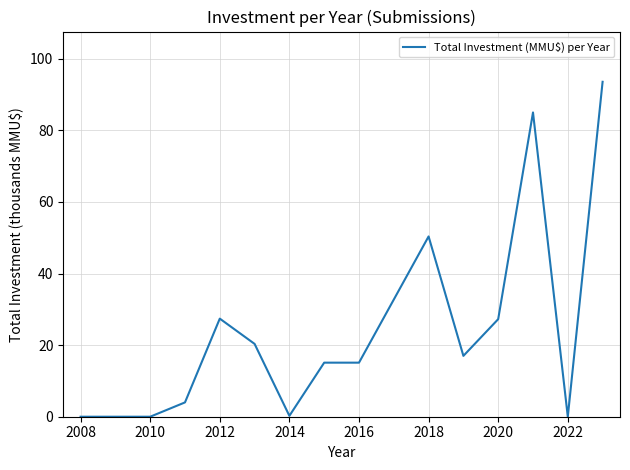

What is the difference between the maximum and minimum values?

93.5